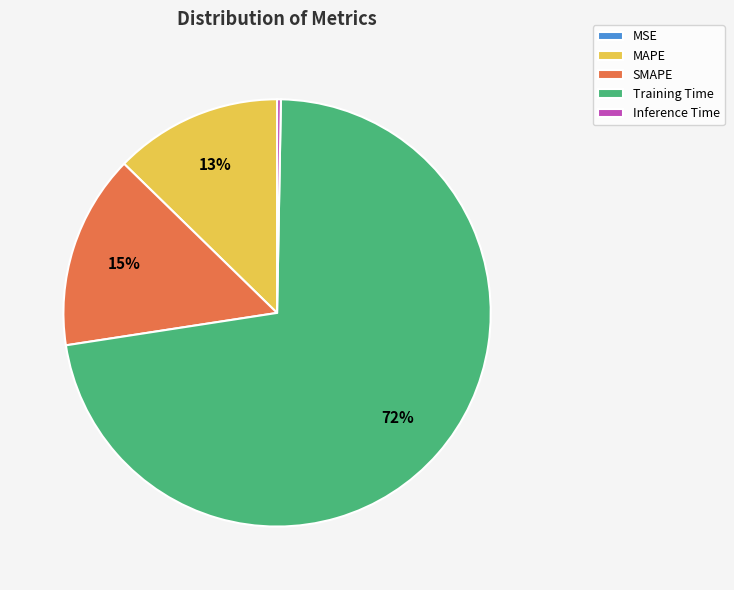

To the nearest percent, what portion does SMAPE represent?

15%